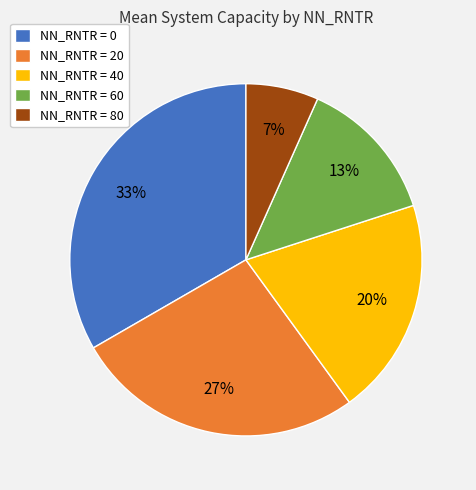

True or false: NN_RNTR = 60 accounts for 13% of the total.

True